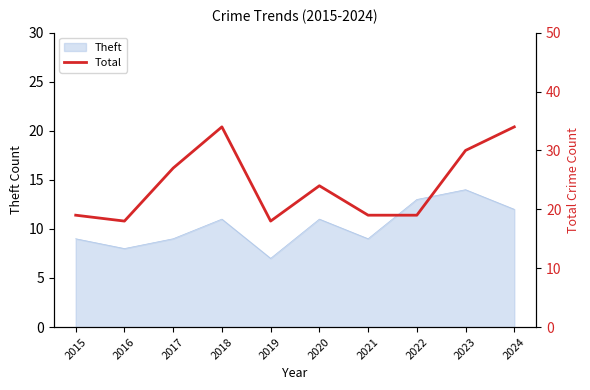

What is the highest value of the Theft series?

14